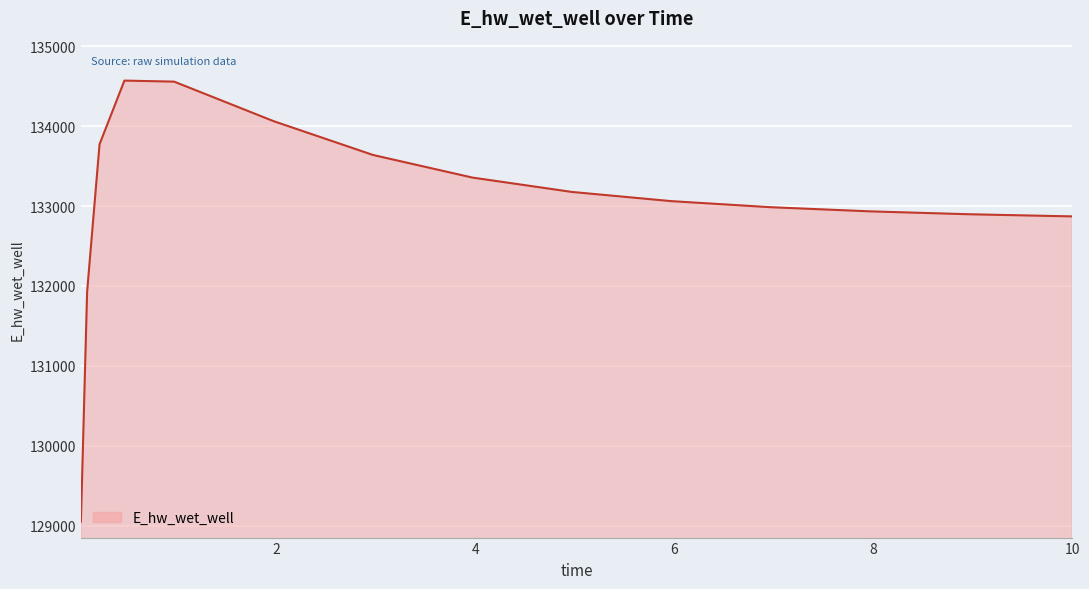

What is the minimum value shown in the chart?

129049.4